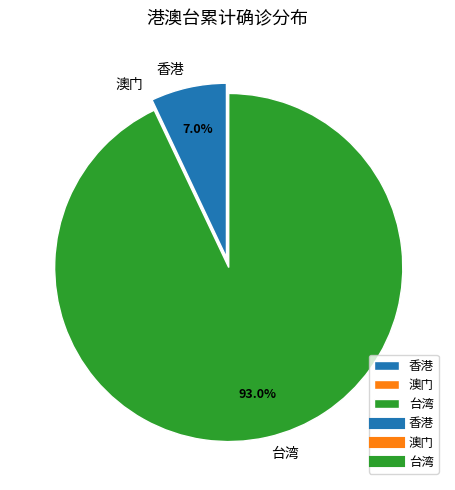

Combined, do 香港 and 台湾 account for over 50%?

Yes